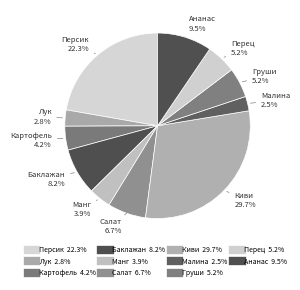

Which slice is the smallest?

Малина